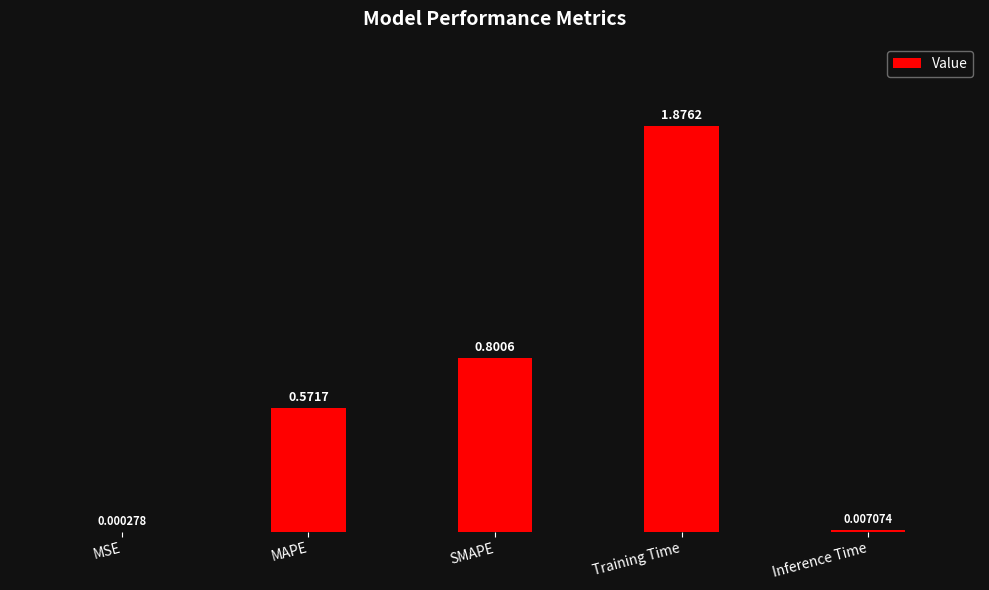

At which label is the value closest to 0?

MSE